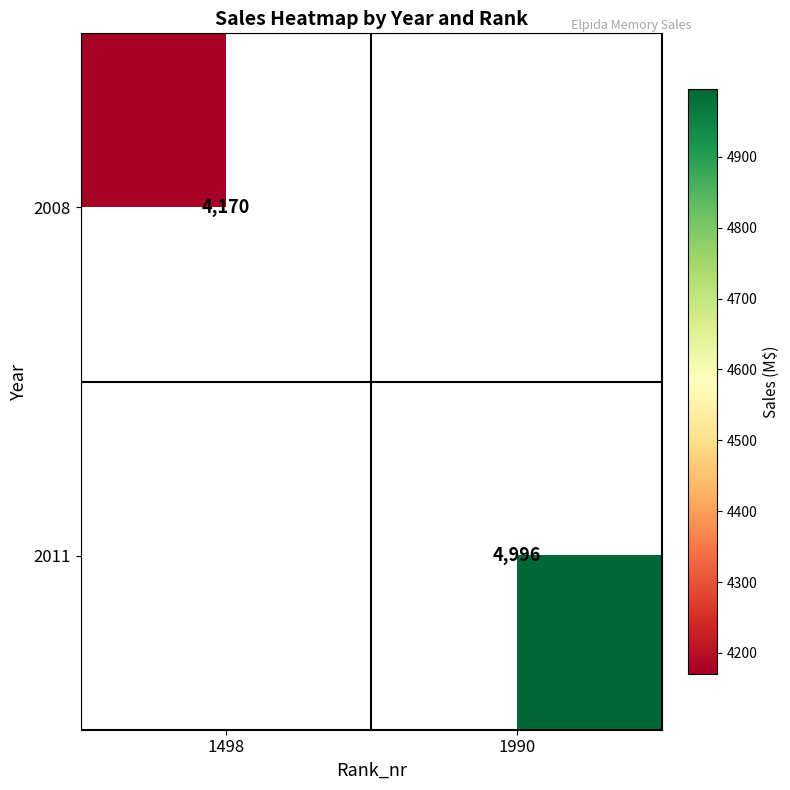

True or false: 2008 has a value of 4170 at 1498.

True